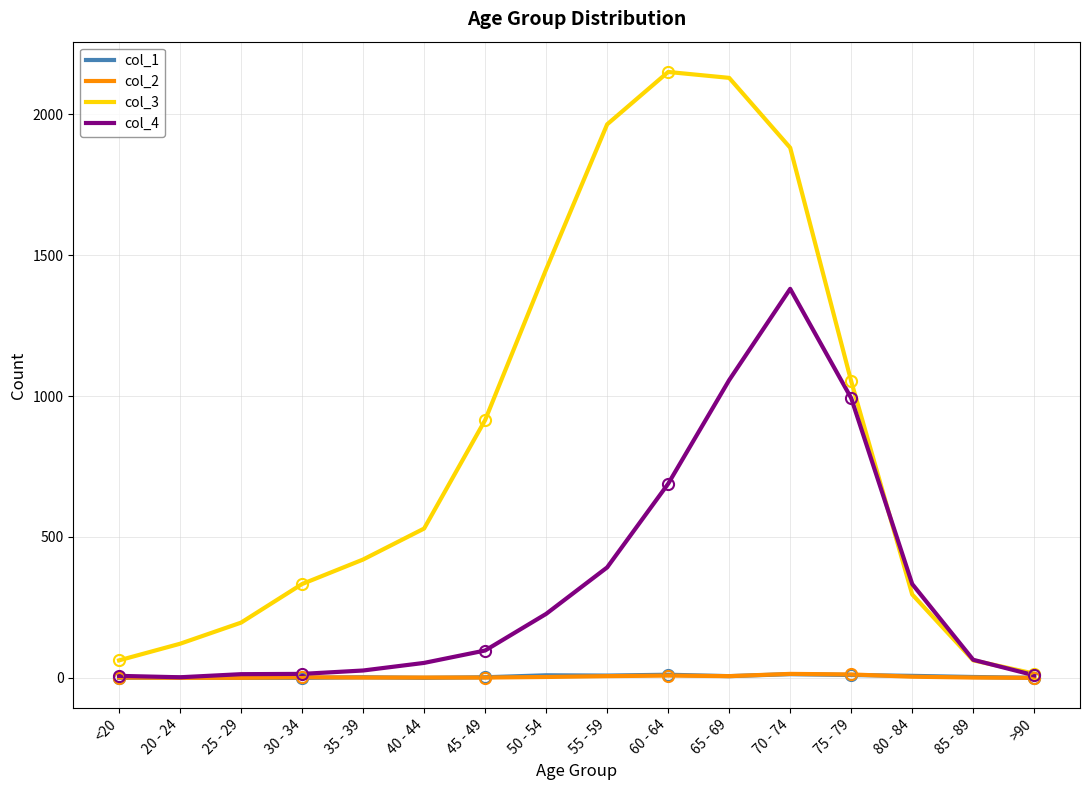

Which series has the widest spread of values?

col_3